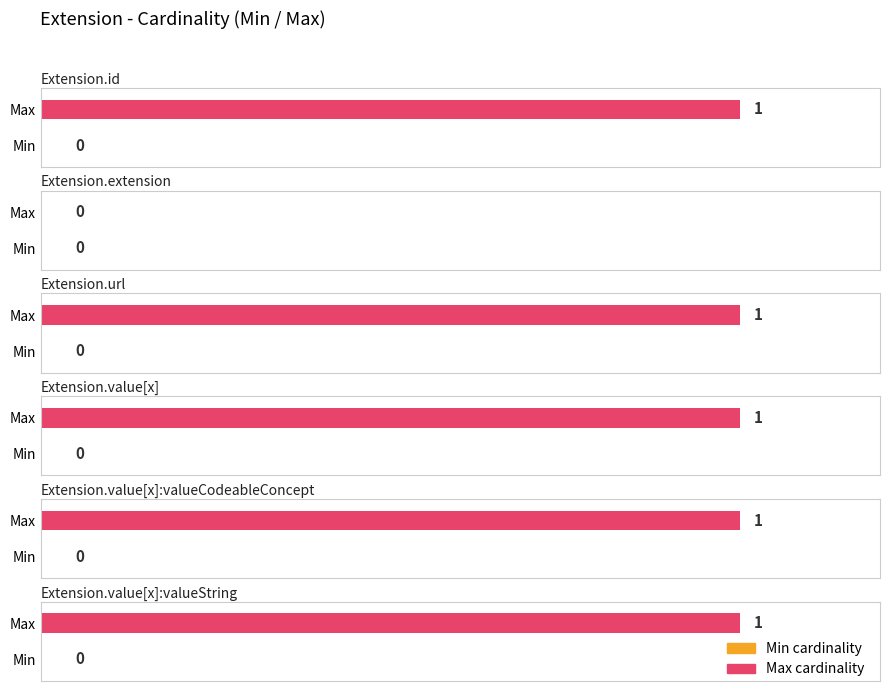

What is the maximum value for Max?

1